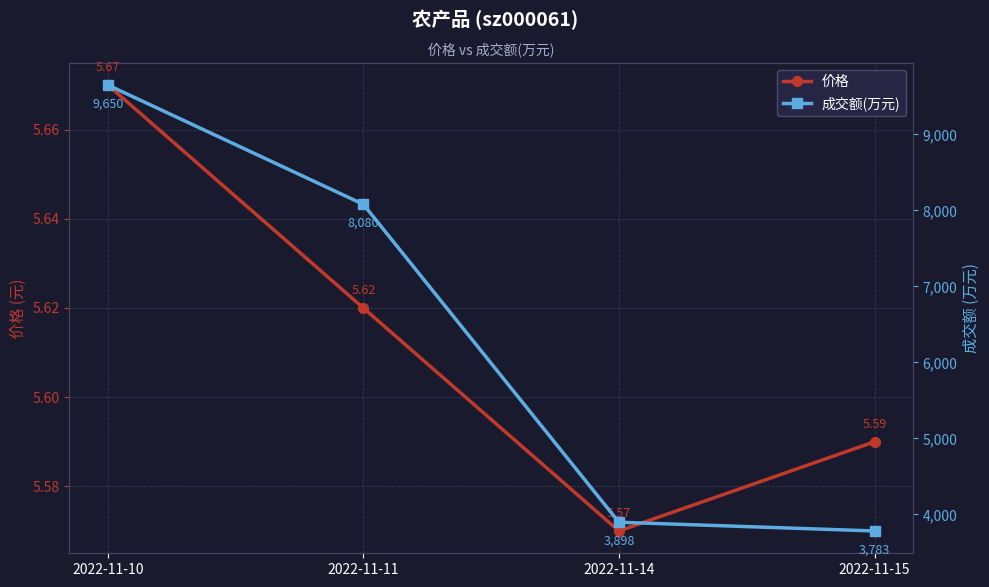

What is the value of the 成交额(万元) point at the 2nd from the left?

8080.0